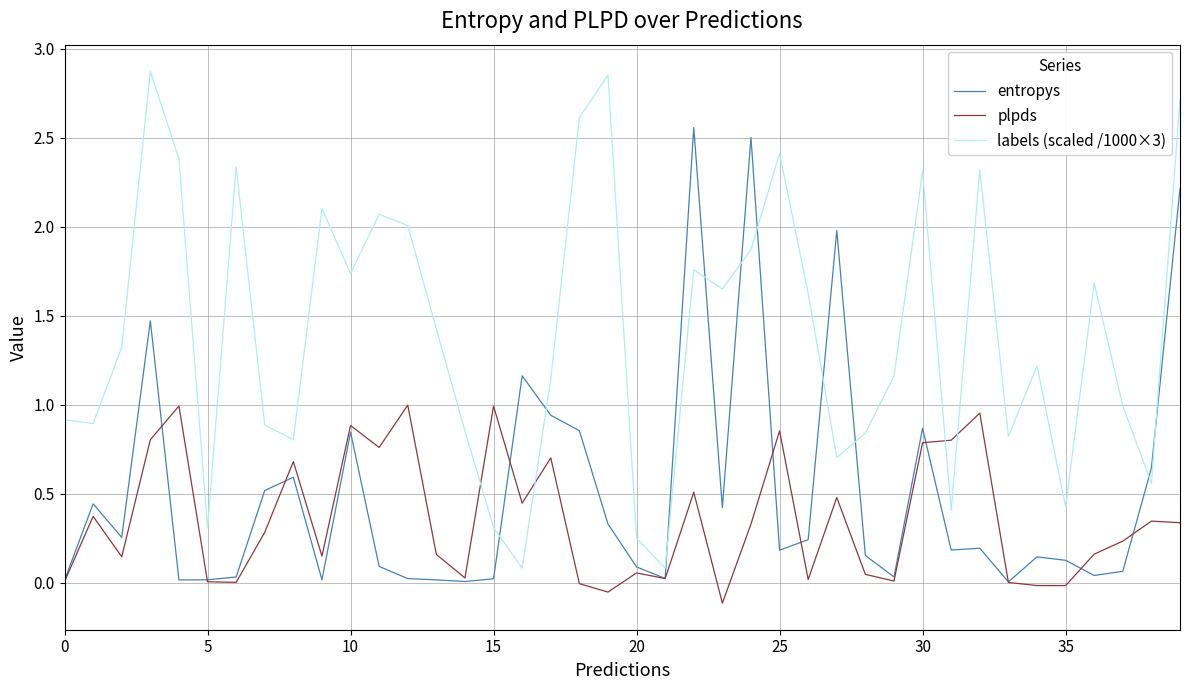

True or false: plpds and labels (scaled /1000×3) cross at least once.

True